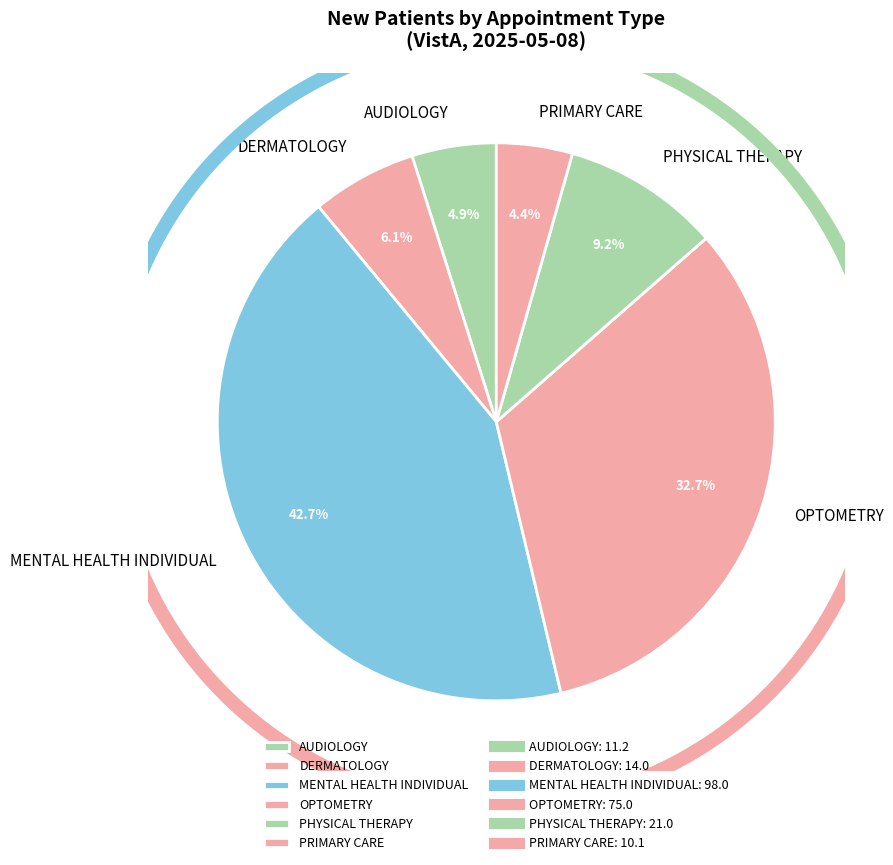

To the nearest percent, what is the average slice percentage?

17%